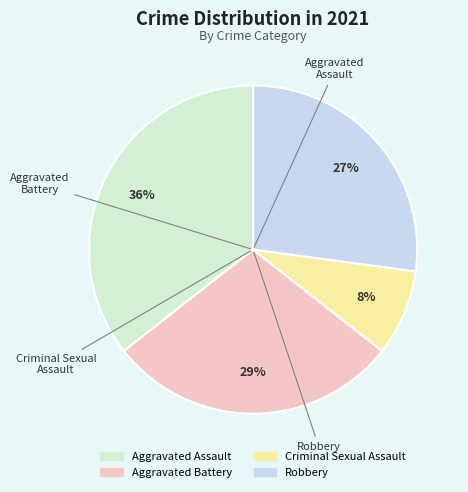

Combined, do Criminal Sexual Assault and Aggravated Battery account for over 50%?

No